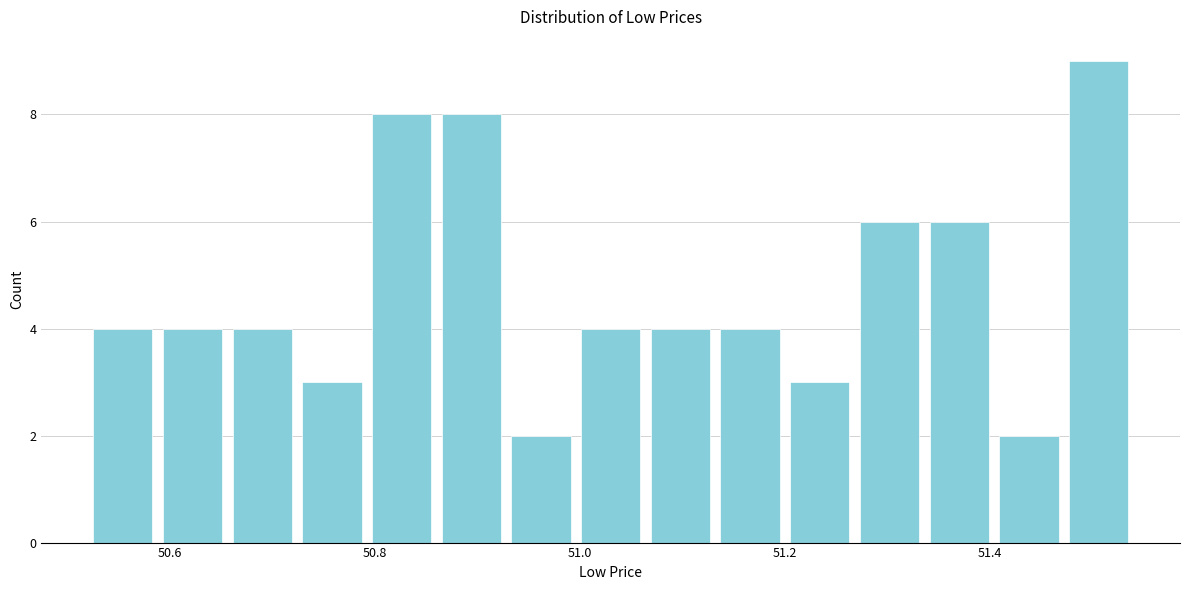

Around what value on the x-axis is the tallest bar? Give the approximate position of its centre, as read against the axis.

51.50